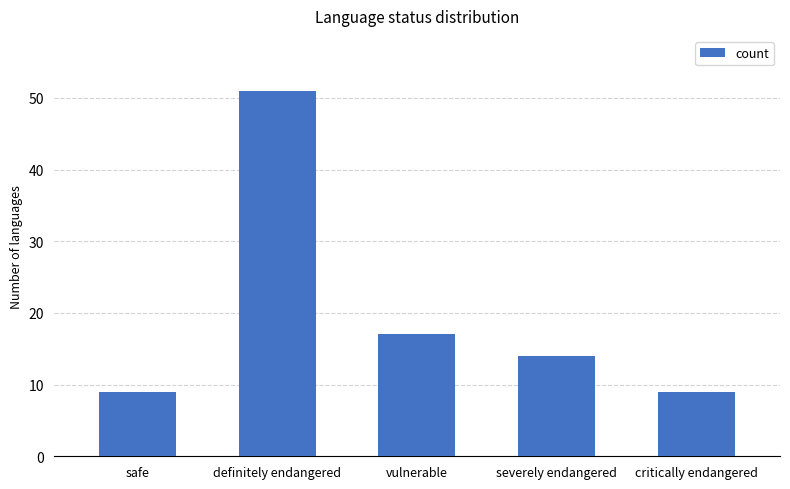

True or false: the data shows 3 at safe.

False